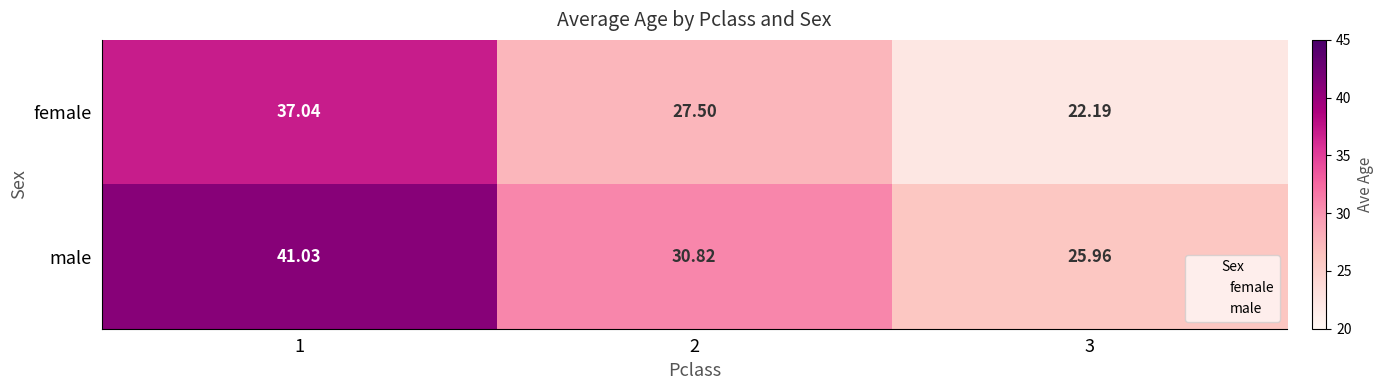

At which category is the sum across all series the highest?

1